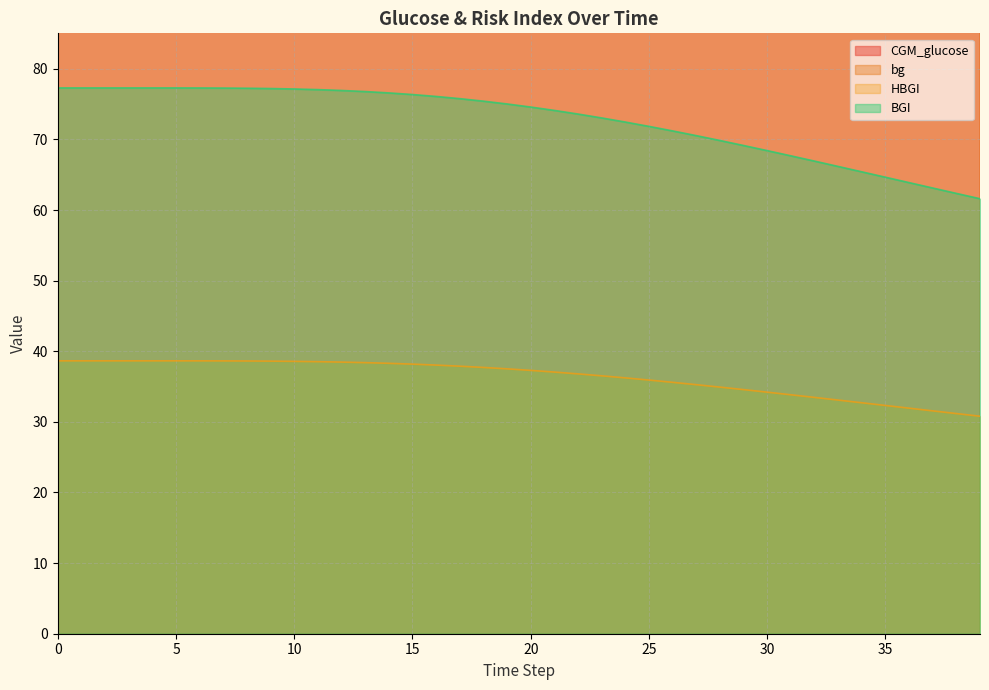

What is the value of the bg point at the 25th from the left?

169.3